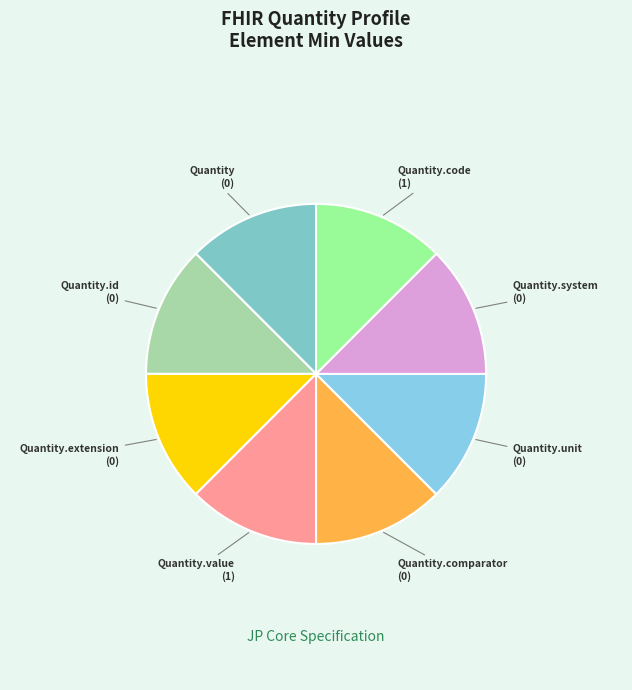

Does any single category account for the majority?

No